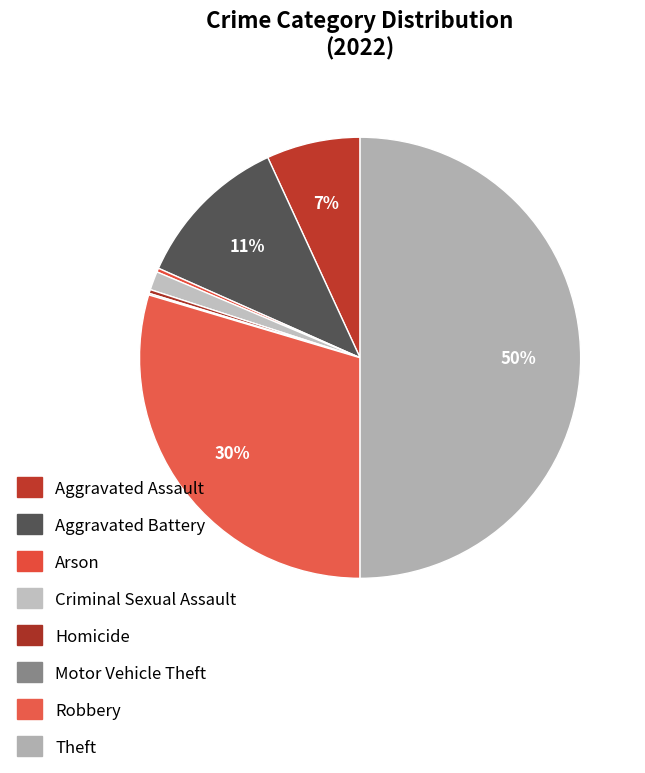

Count the number of slices in the pie.

8